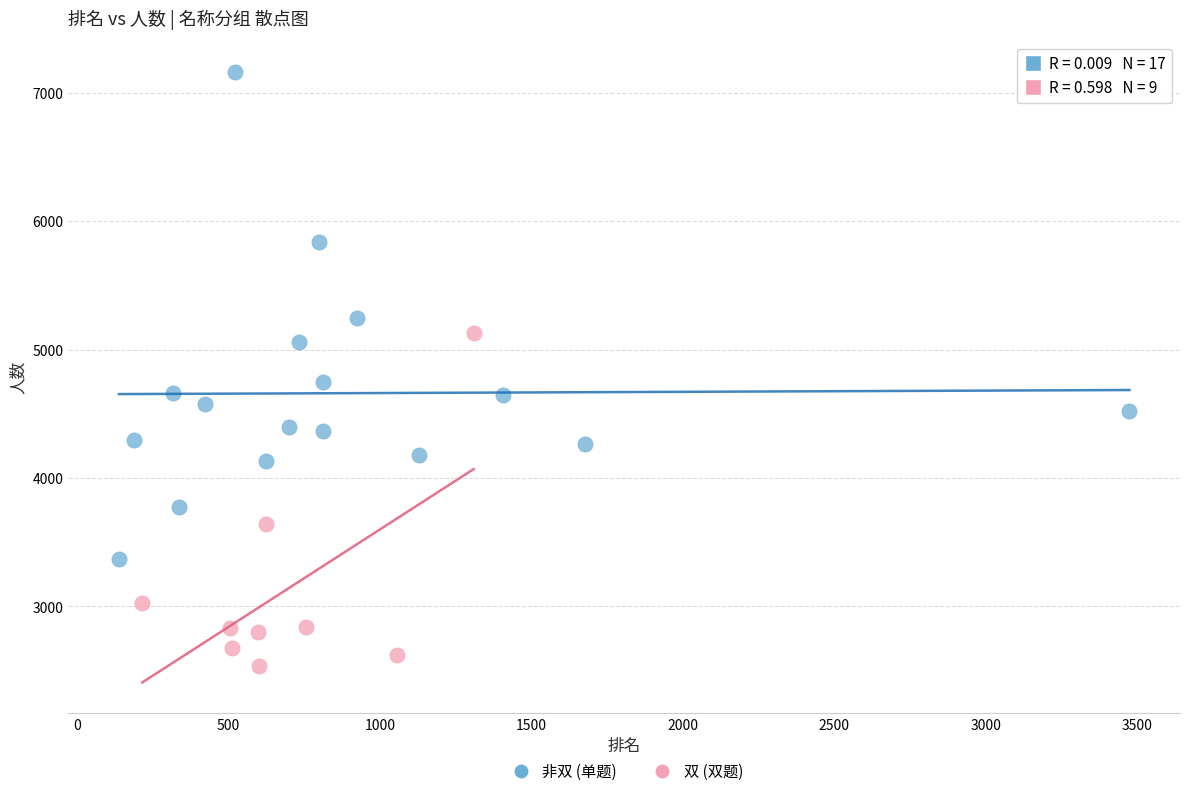

Which series has the widest spread of Y values?

非双 (单题)